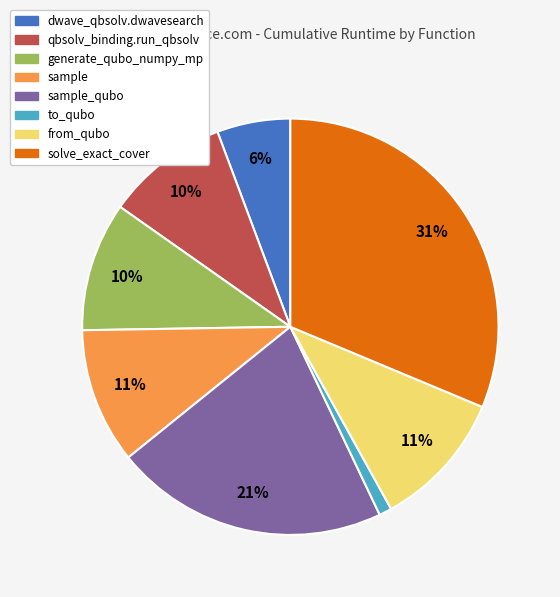

Is there a majority slice in this chart?

No